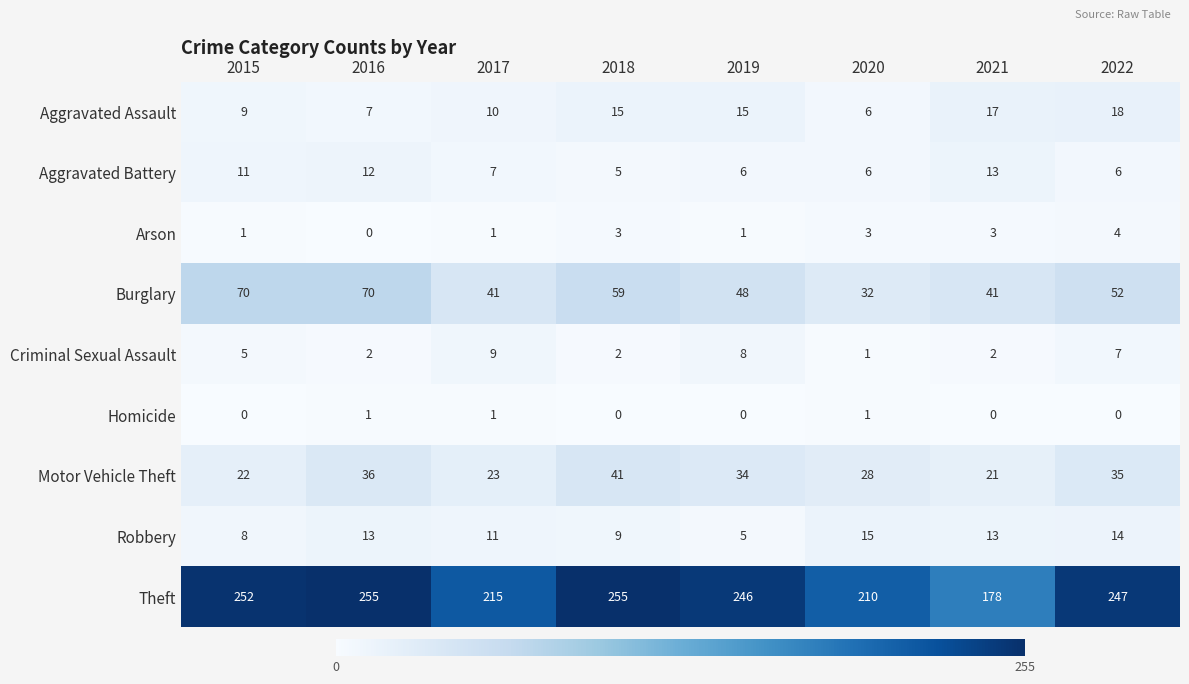

Rank the series by their maximum value, from lowest to highest.

Homicide, Arson, Criminal Sexual Assault, Aggravated Battery, Robbery, Aggravated Assault, Motor Vehicle Theft, Burglary, Theft